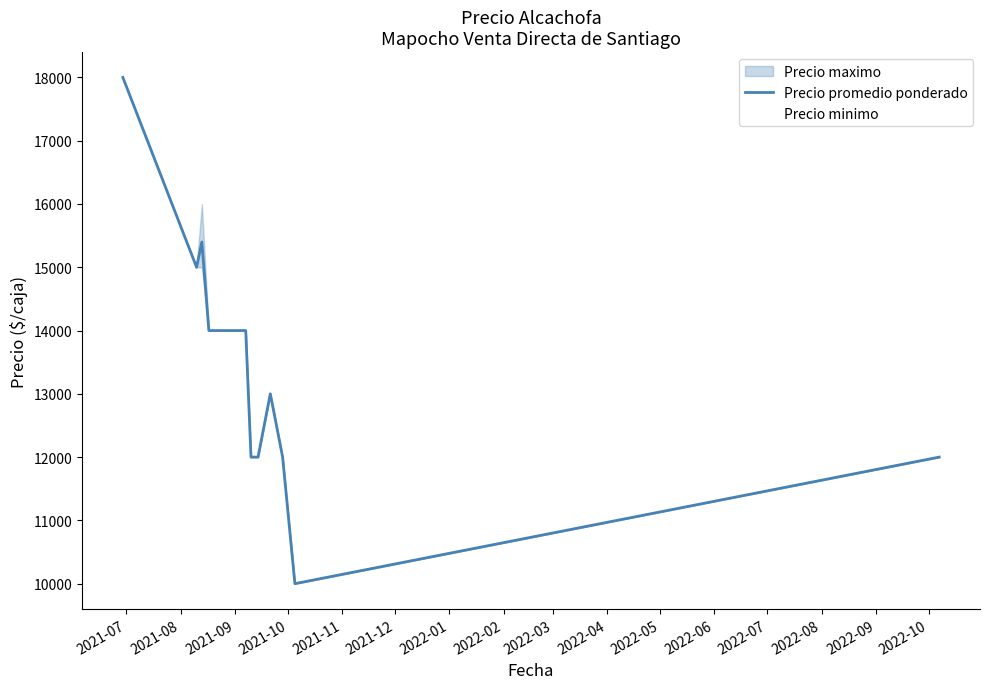

List the series in order of their peak value, highest first.

Precio promedio ponderado, Precio minimo